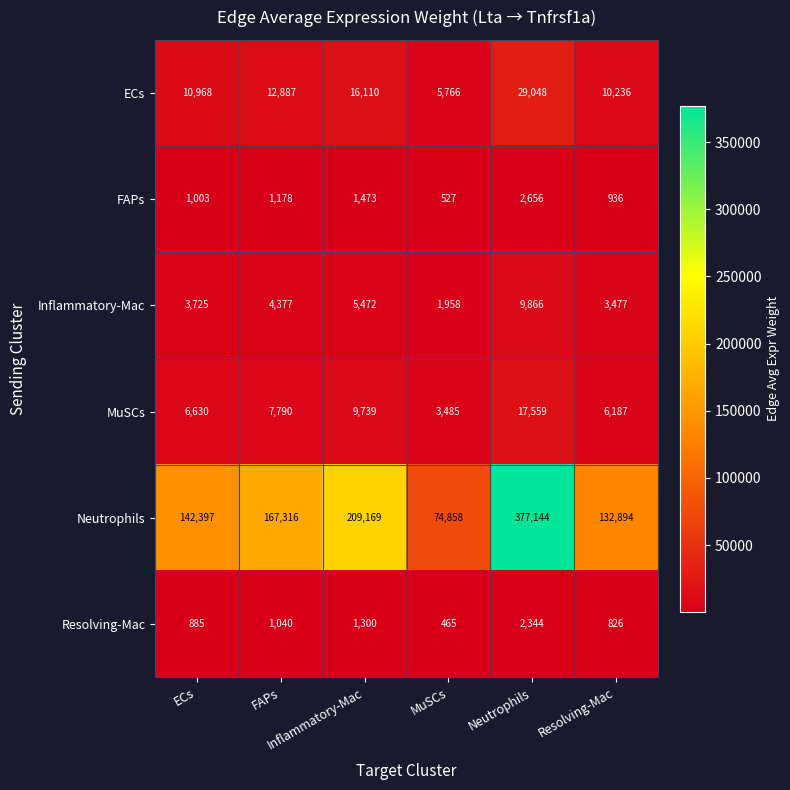

What is the maximum value shown in the chart?

377144